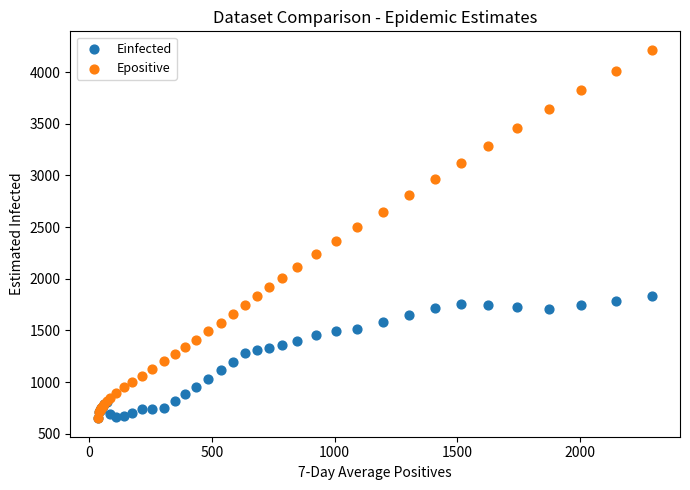

Which series reaches the maximum Y coordinate?

Epositive